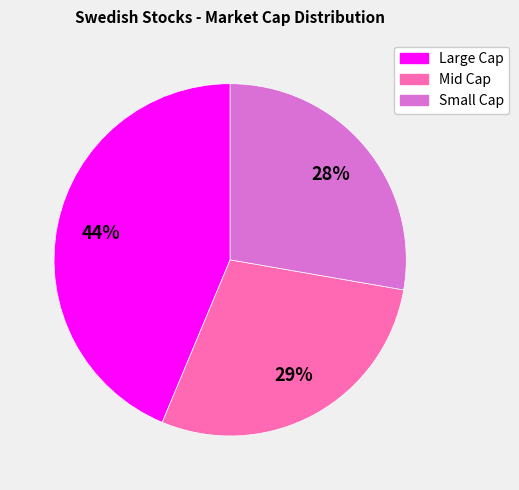

Rank the categories by value from highest to lowest.

Large Cap, Mid Cap, Small Cap